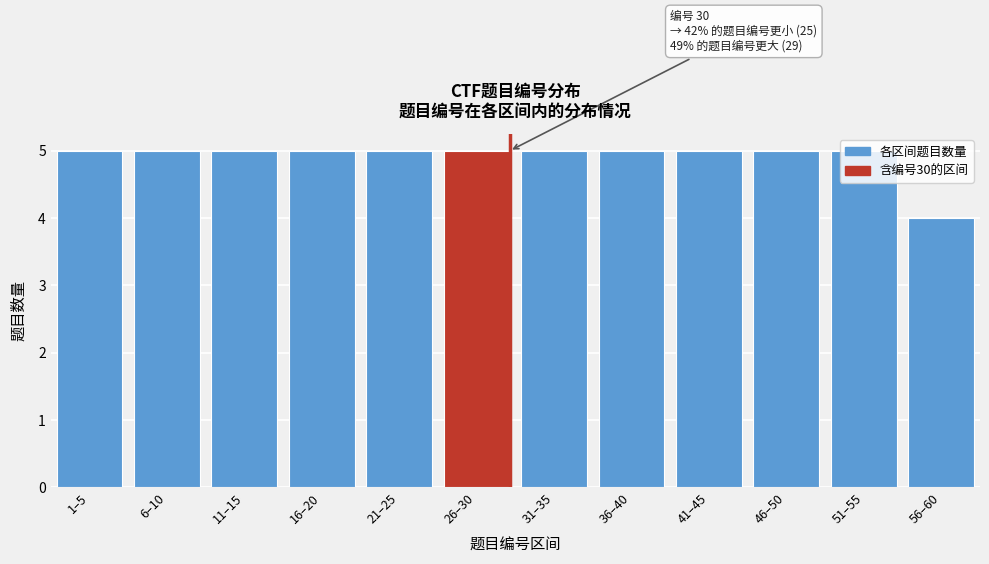

What is the ratio of the value at 31–35 to the value at 21–25?

1.0